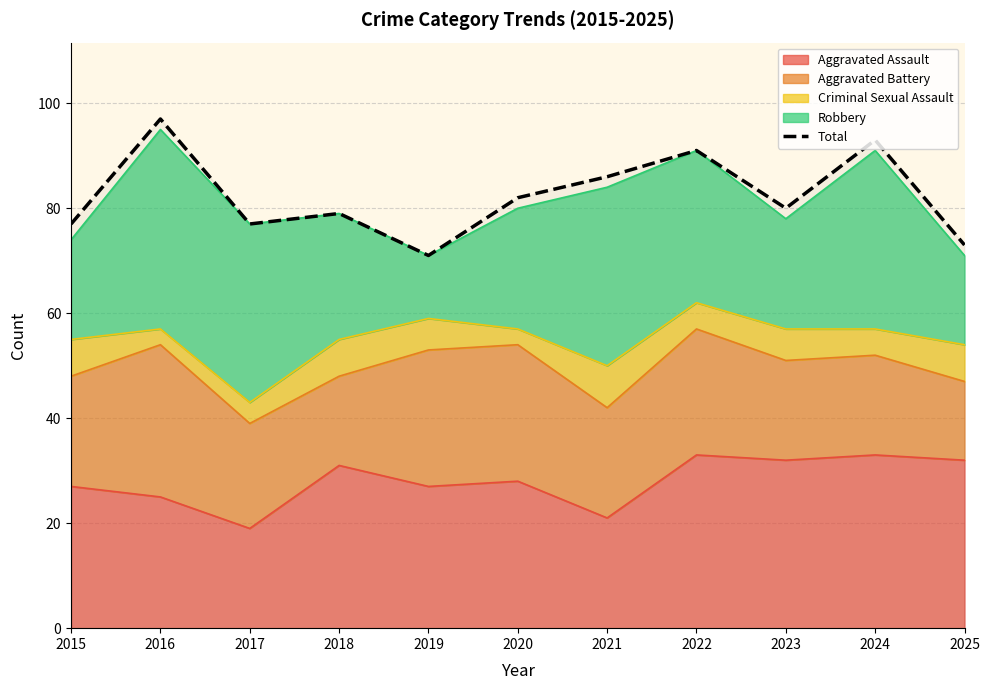

What is the minimum value shown in the chart?

71